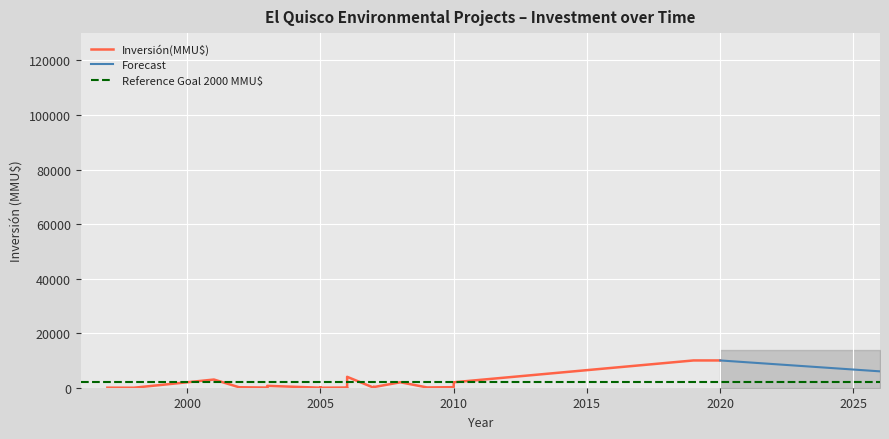

What is the difference between the values at 2001 and 2003?

2955